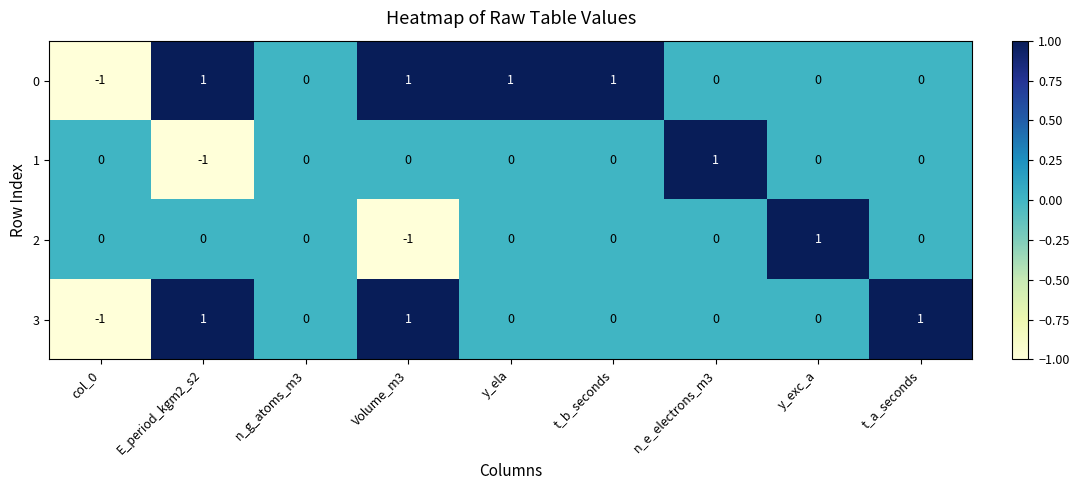

How many distinct data groups are displayed?

4